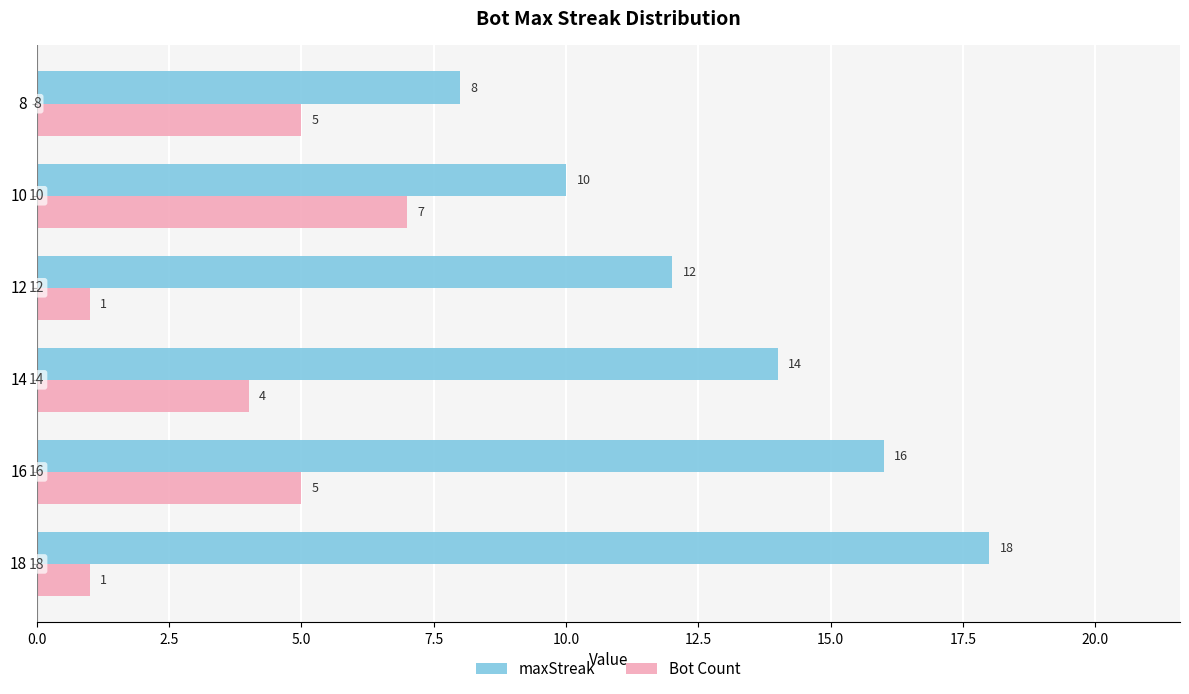

At which label does Bot Count reach its peak?

10